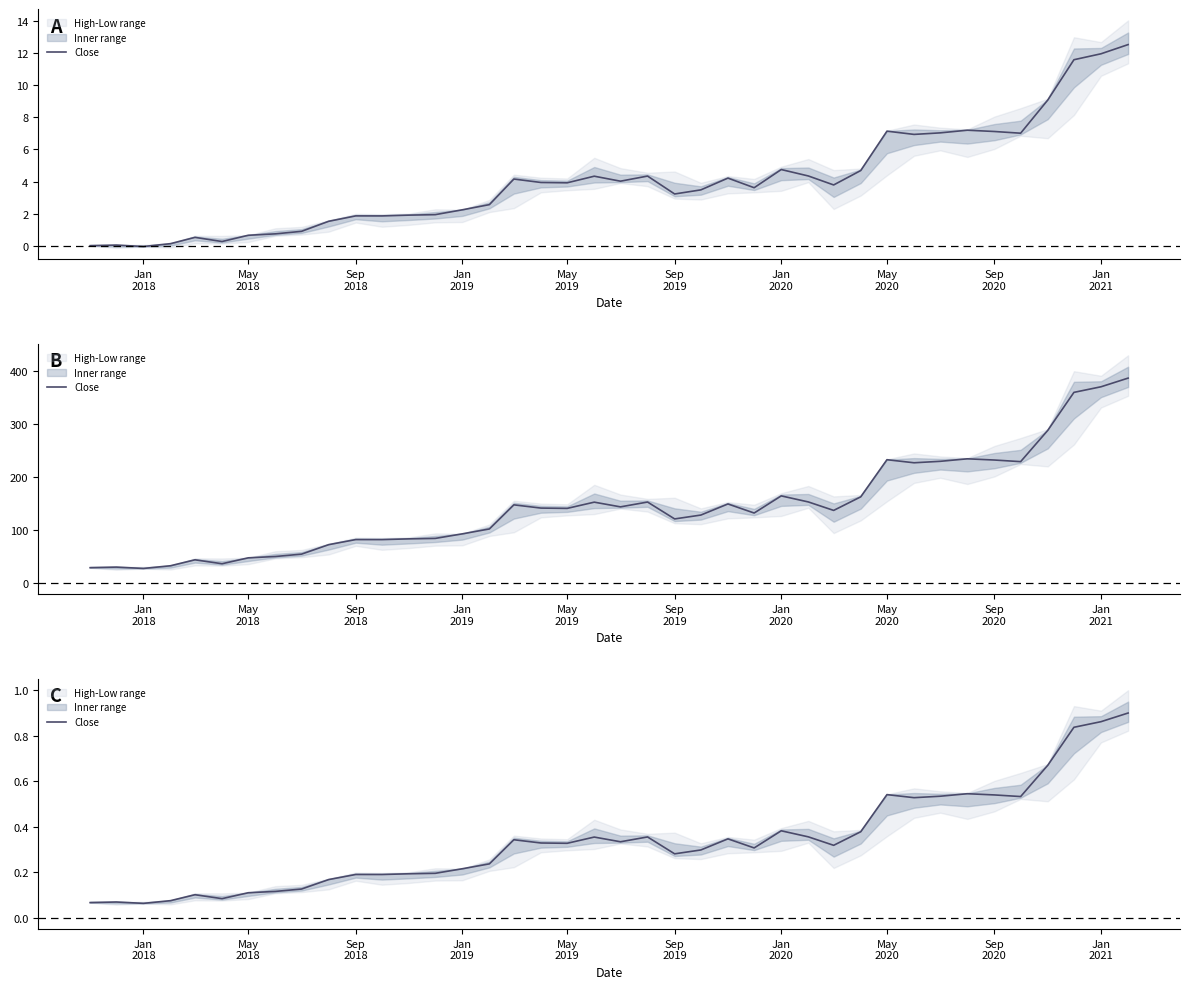

What is the difference between the maximum and minimum values?

0.8